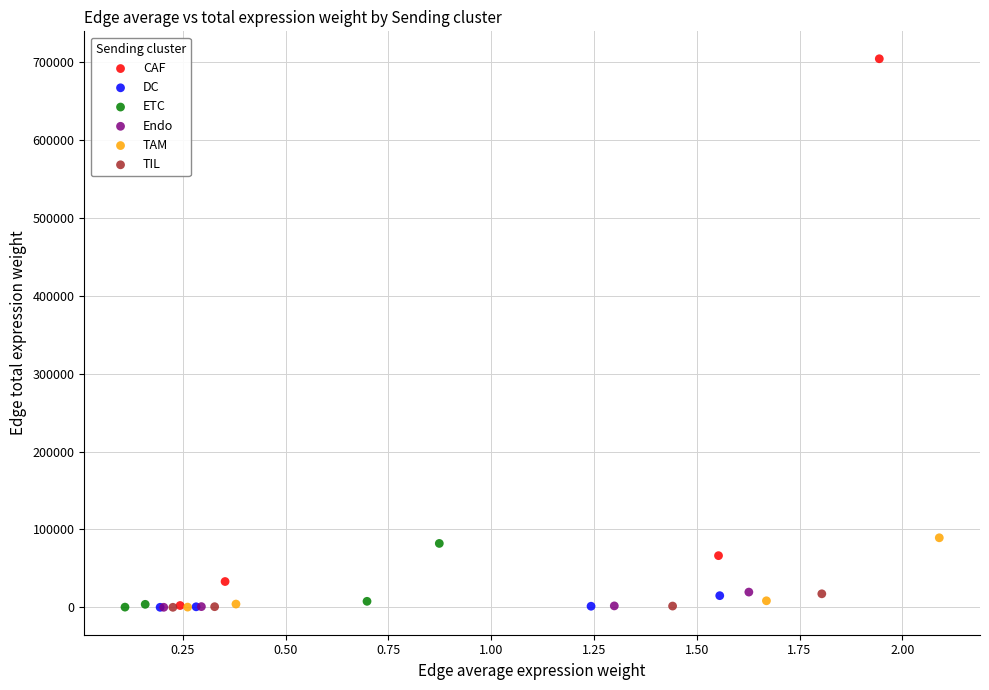

Which series has the largest Y range (max minus min)?

CAF